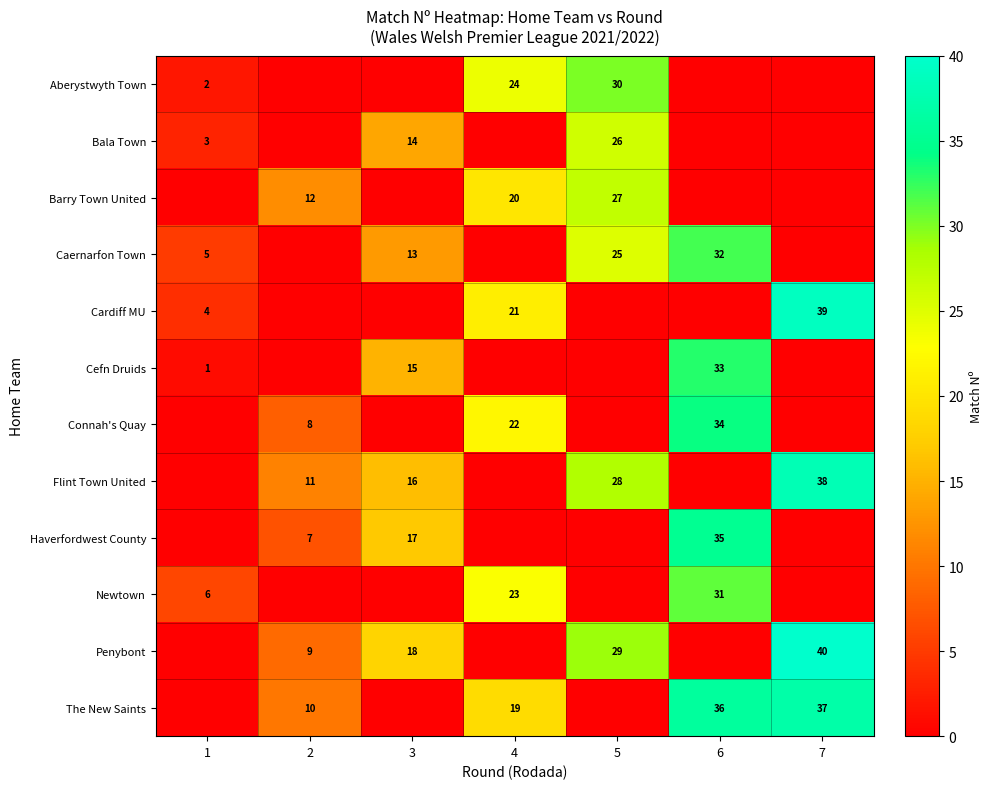

What is the difference between the maximum and minimum values in the row_6 series?

34